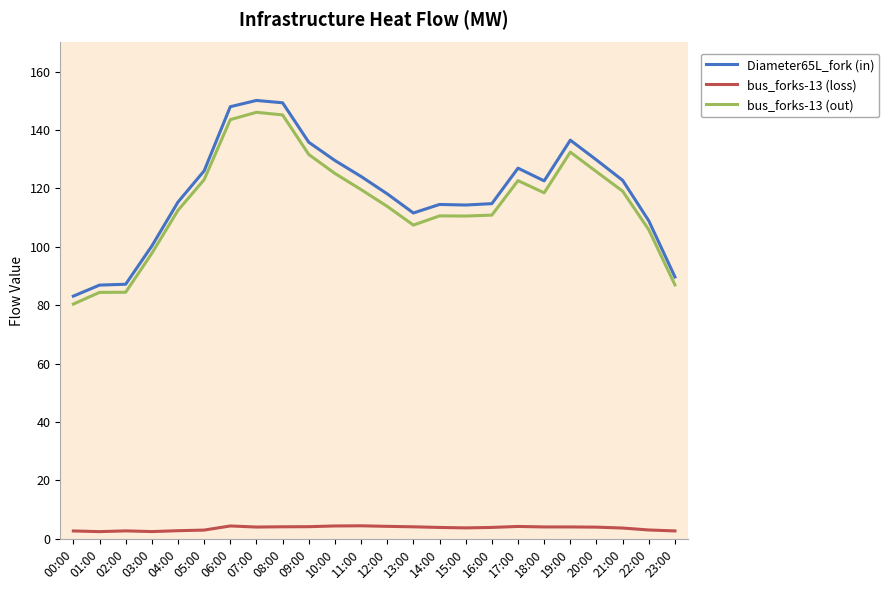

True or false: Diameter65L_fork (in) and bus_forks-13 (loss) intersect in this chart.

False